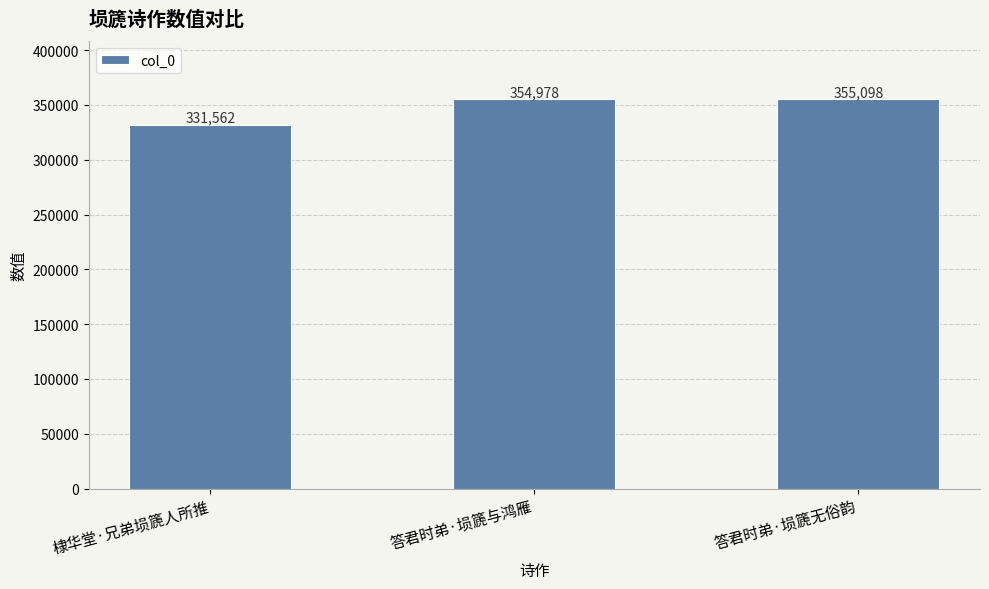

What is the approximate value at 答君时弟·埙篪与鸿雁?

354978